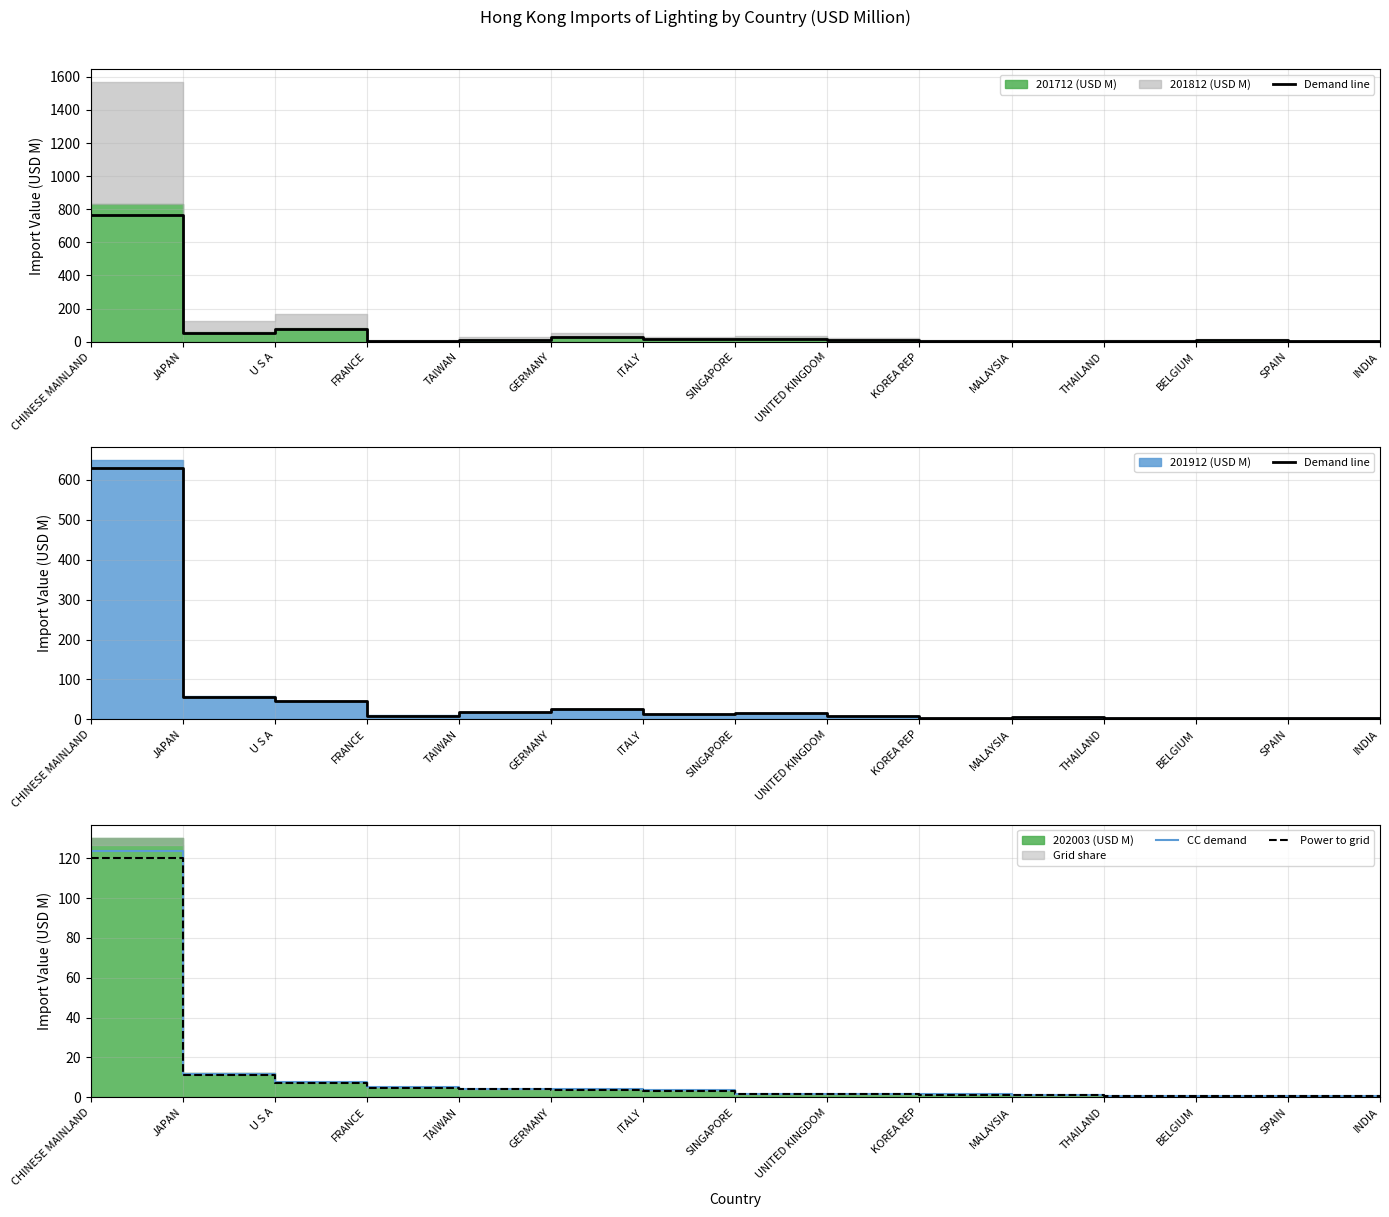

At how many categories does at least one series exceed 583?

1